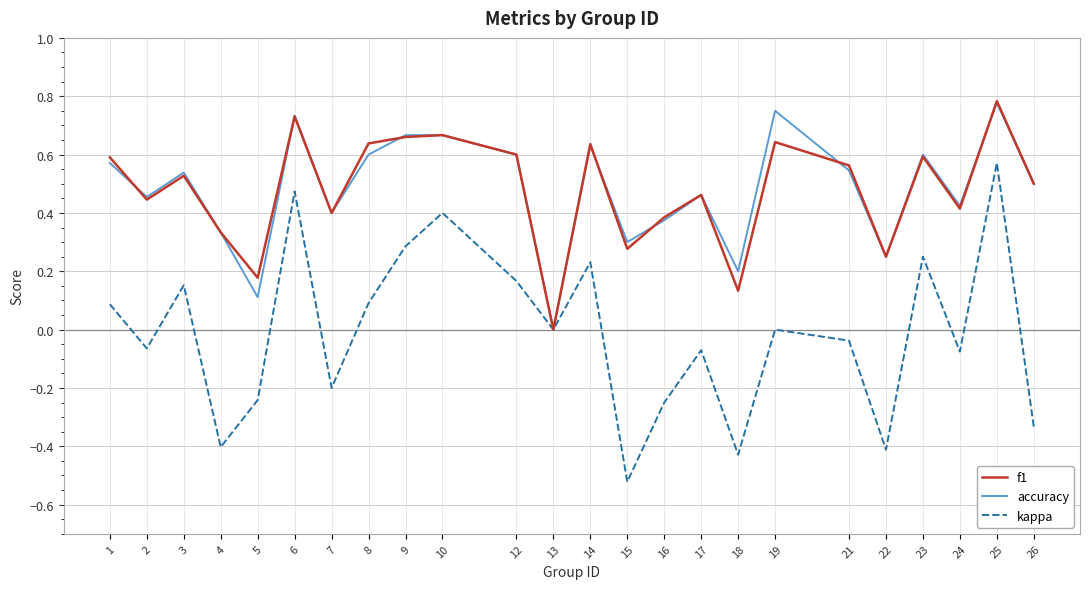

Is it true that accuracy equals 0.7 at 3?

False